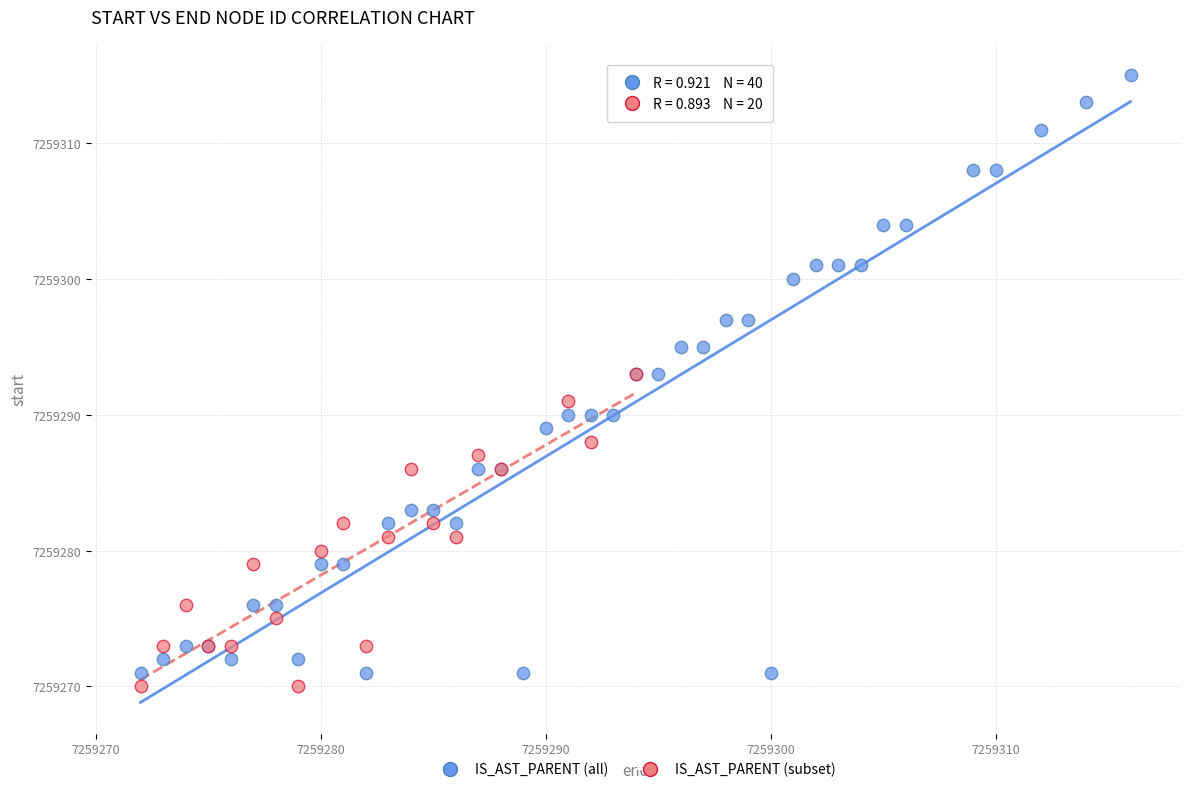

Which series has the largest Y range (max minus min)?

IS_AST_PARENT (all)